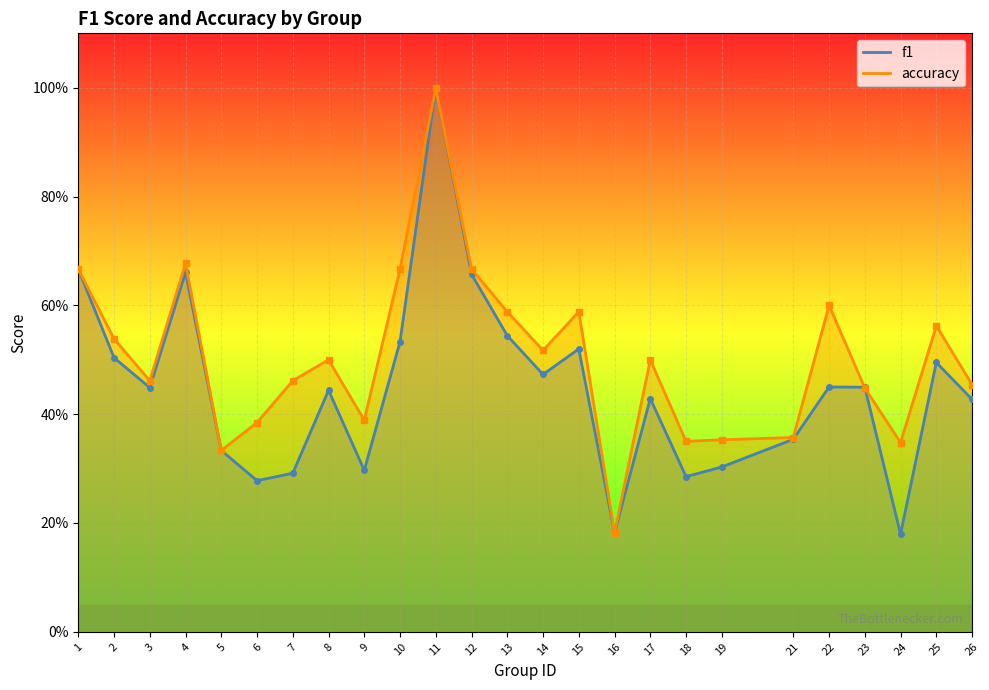

Is it true that accuracy equals 0.6 at 22?

True